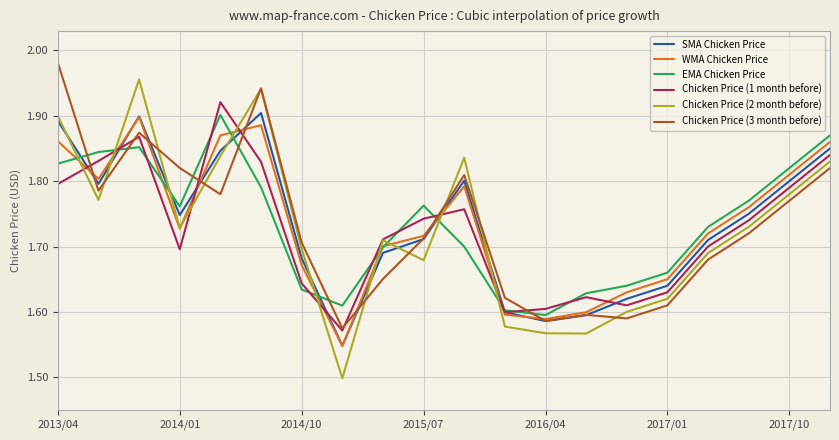

Which series ends up on top after the final intersection of Chicken Price (3 month before) and EMA Chicken Price?

EMA Chicken Price